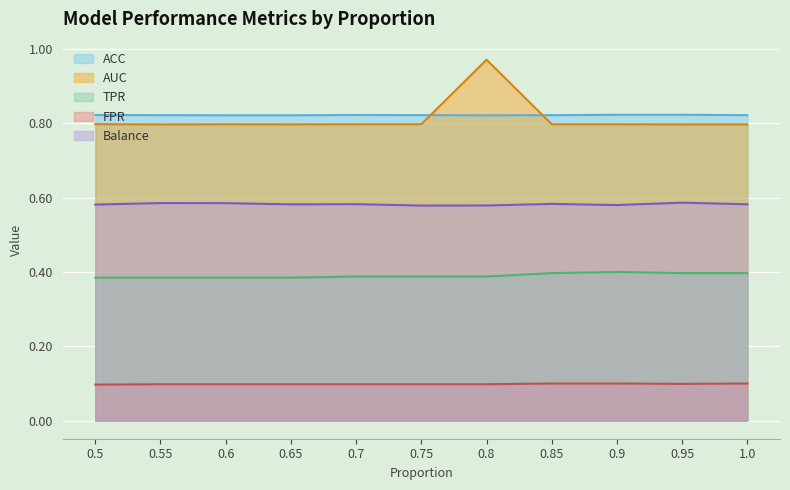

Where is FPR nearest to the value 0?

0.5